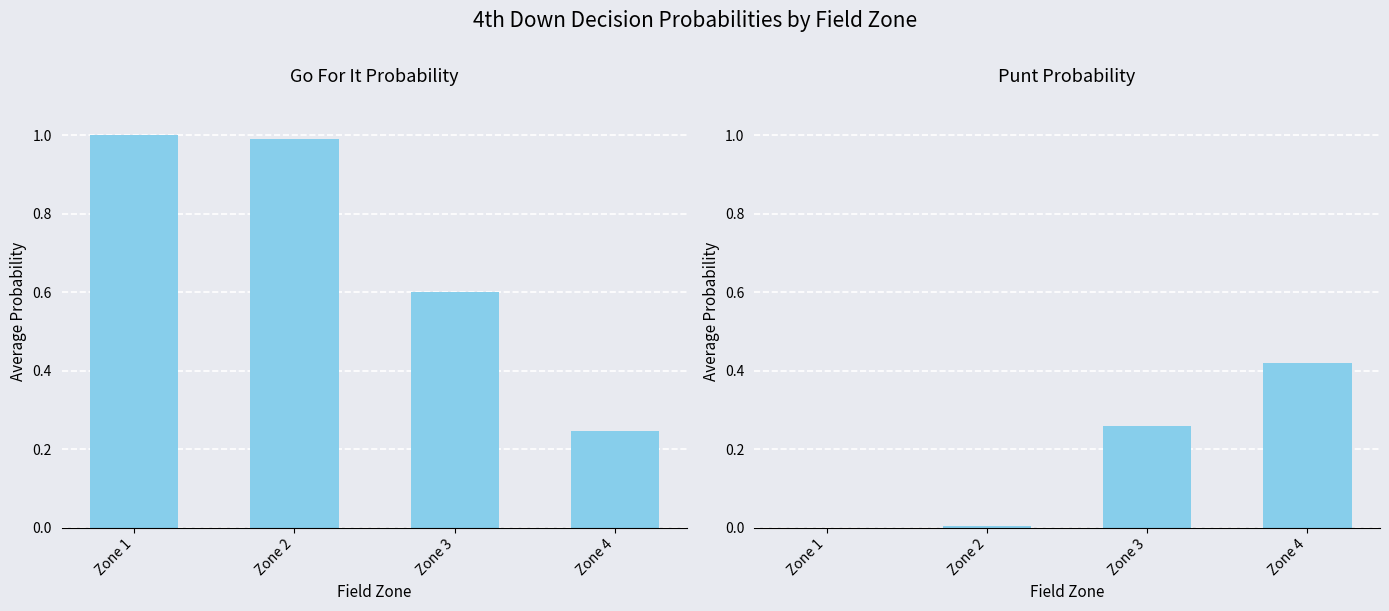

True or false: gofor has a value of 1.0 at Zone 1.

True